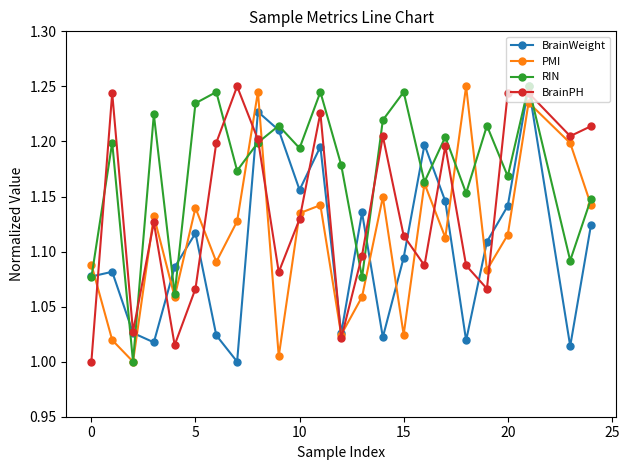

Which series has the largest total across all categories?

RIN